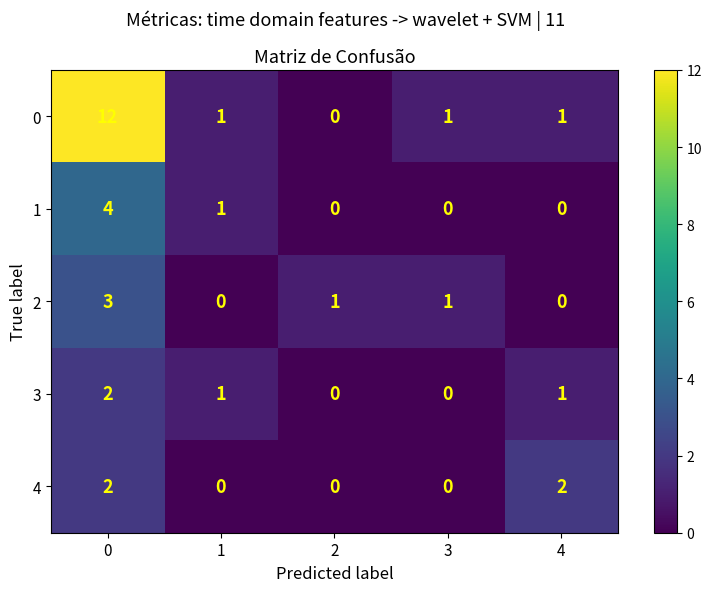

Which series changed the most between 3 and 4?

4